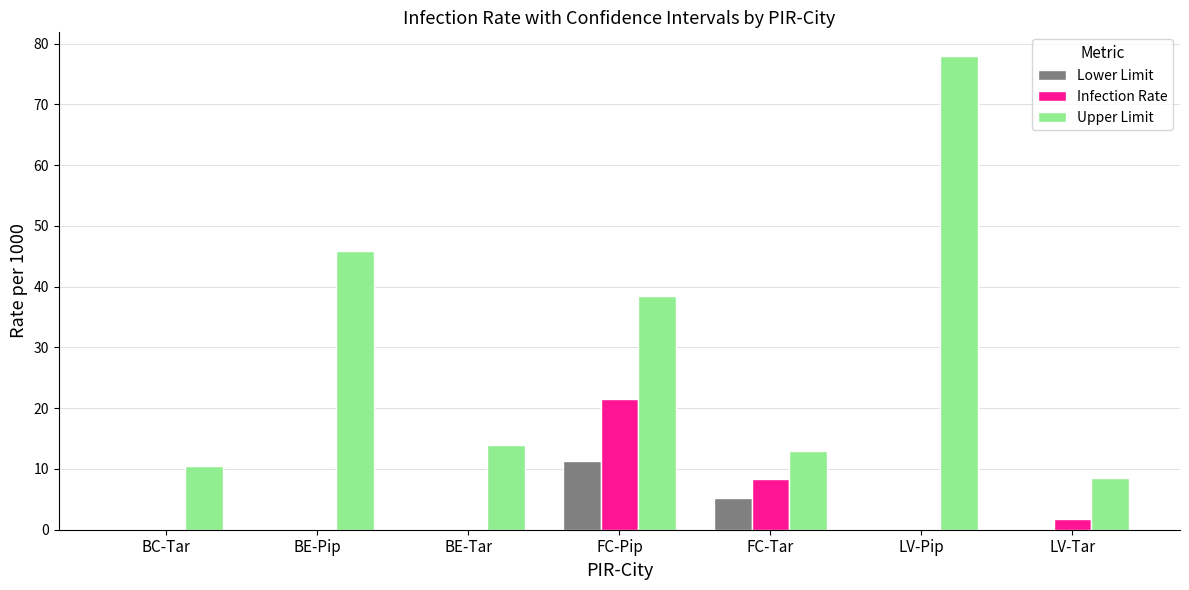

What is the approximate value of Lower Limit at FC-Pip?

11.4